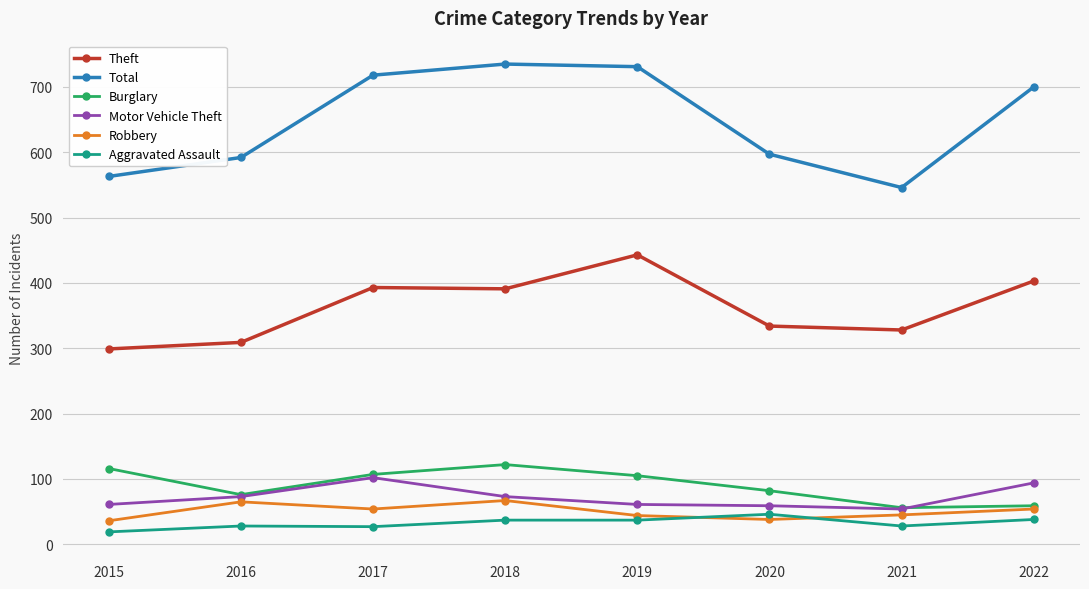

The value of Total at 2022 is 700. True or false?

True